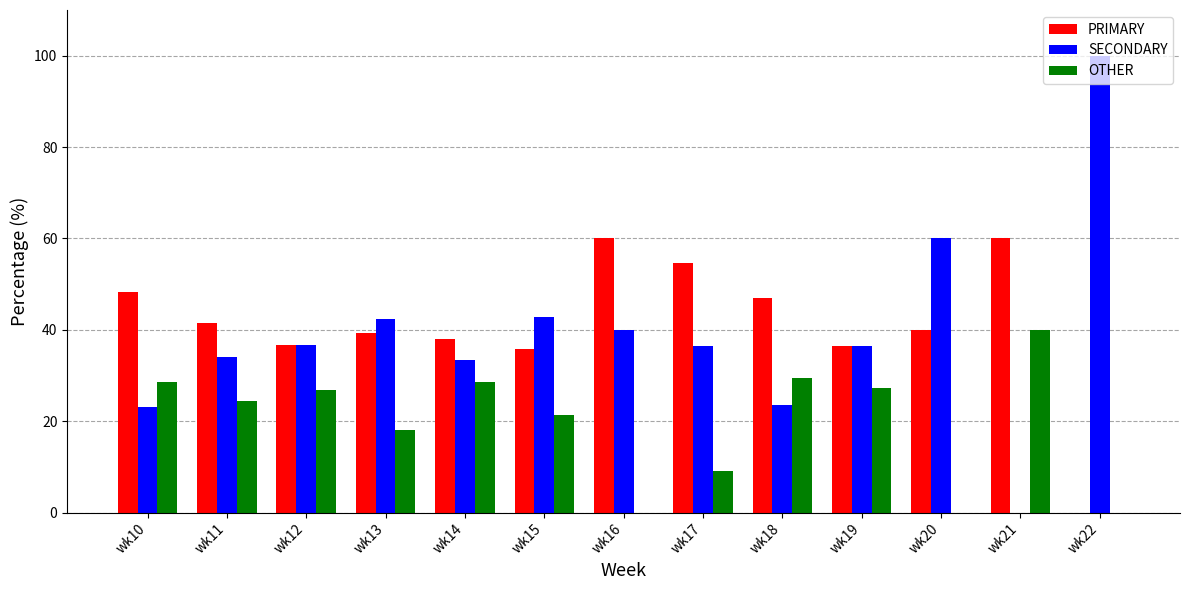

What is the average value of the OTHER series?

19.5